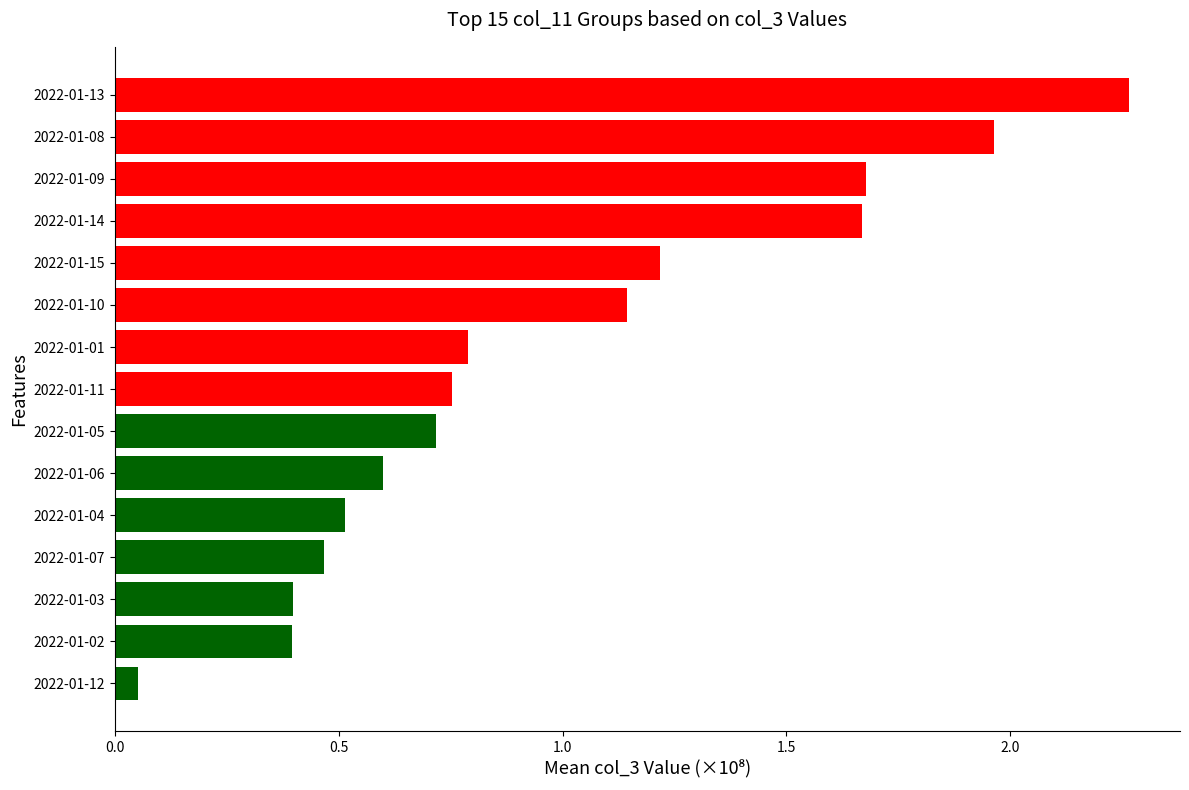

Between 2022-01-08 and 2022-01-02, which is larger?

2022-01-08